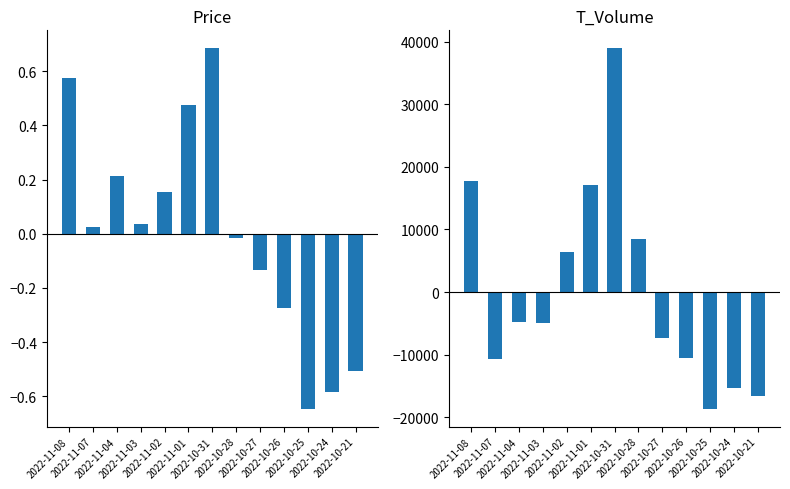

What is the spread (max minus min) of values at 2022-10-27?

7280.7